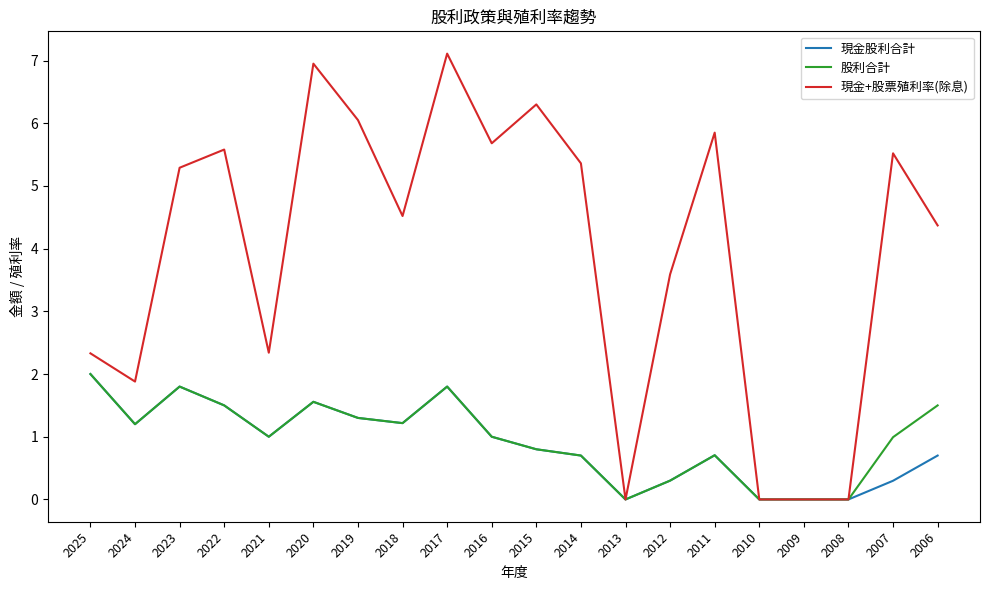

The 現金+股票殖利率(除息) series shows 4.5 at 2018. True or false?

True